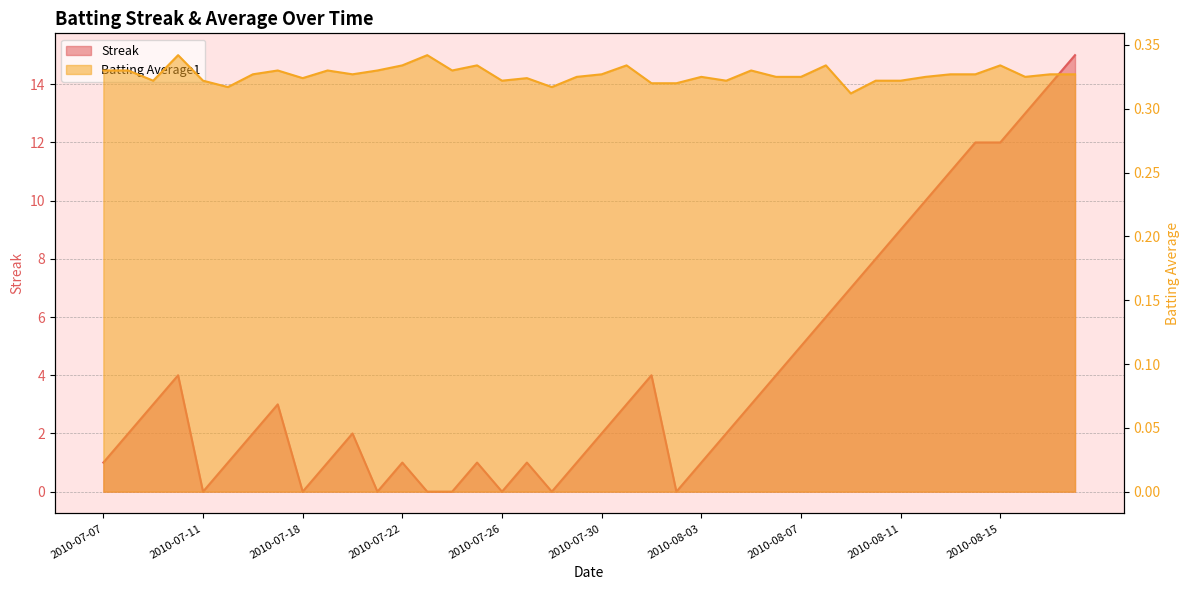

The value of Streak at 2010-08-14 is 18.8. True or false?

False